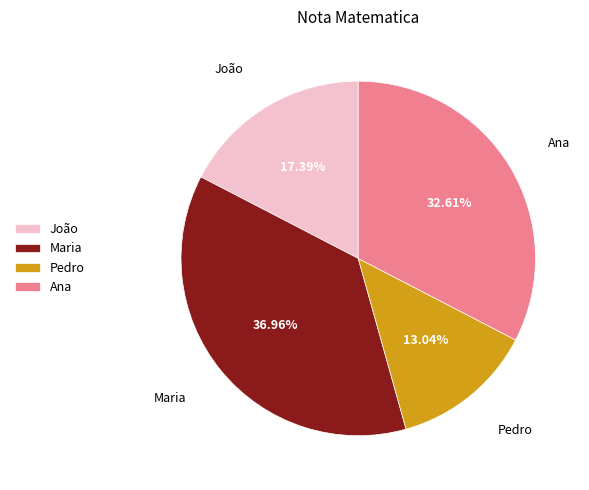

True or false: Maria accounts for 37% of the total.

True